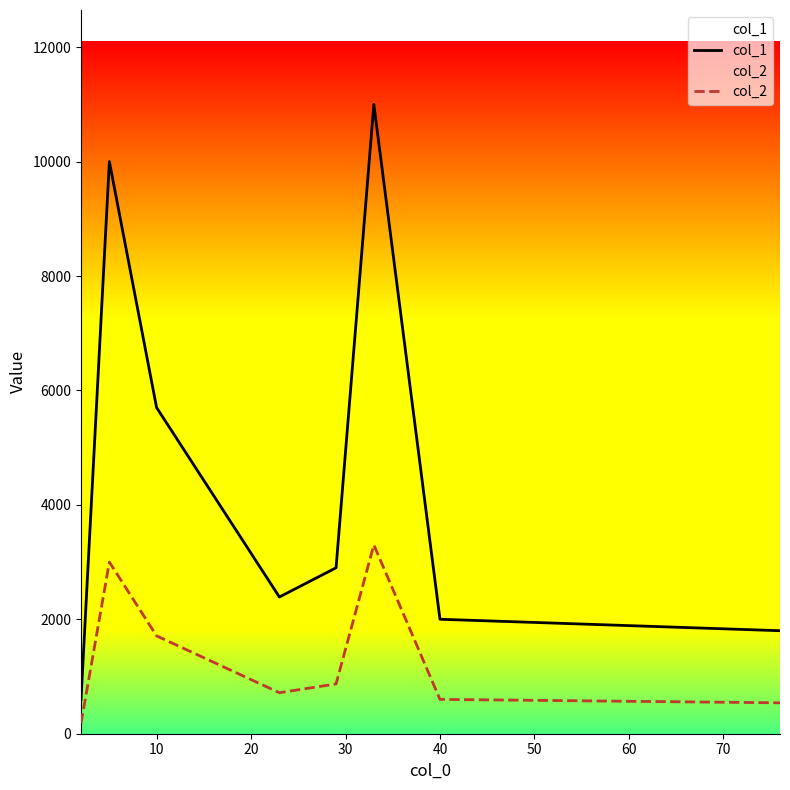

What is the highest value of the col_1 series?

11000.9